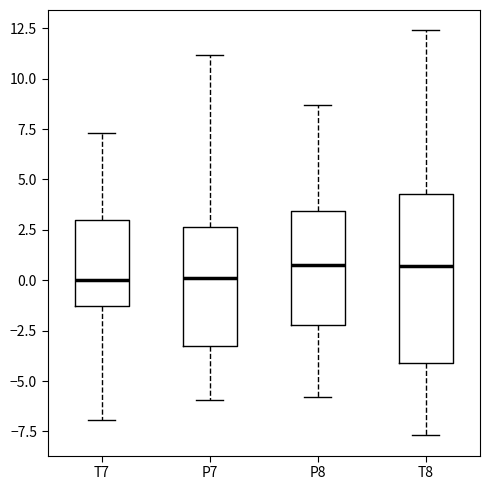

Reading left to right, read every box against the y-axis: the position of its median line, the range the box covers, and the ends of its whiskers. The values are not printed on the chart, so give them approximately, as read against the axis.

T7: median 0.0, box -1.5 to 3.0, whiskers -7.0 to 7.5
P7: median 0.0, box -3.5 to 2.5, whiskers -6.0 to 11.0
P8: median 1.0, box -2.0 to 3.5, whiskers -6.0 to 8.5
T8: median 0.5, box -4.0 to 4.5, whiskers -7.5 to 12.5